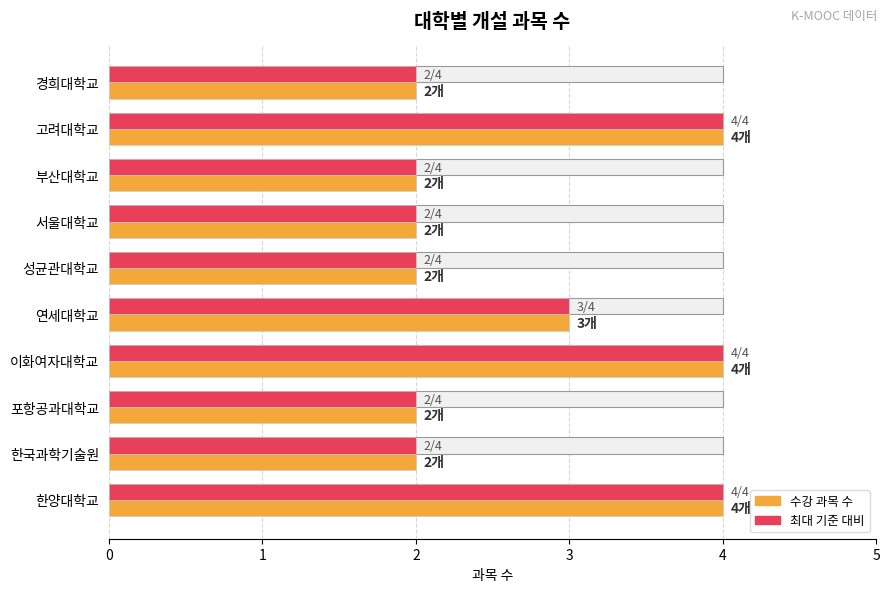

What is the difference between the second highest and minimum values in the 최대 과목 수 기준 series?

2